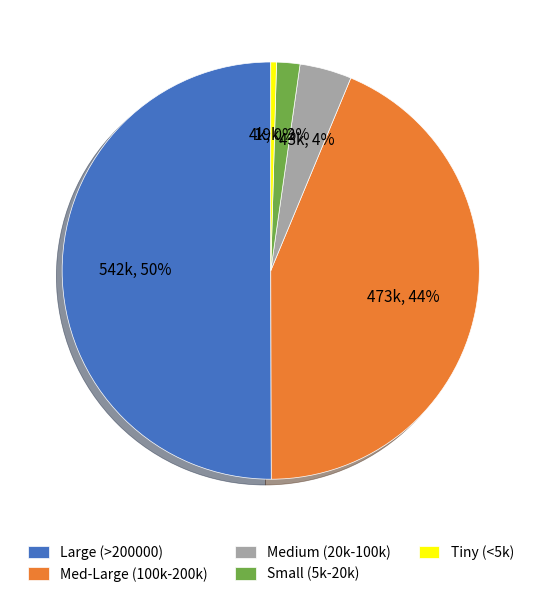

To the nearest percent, what percentage of the pie is Small (5k-20k)?

2%